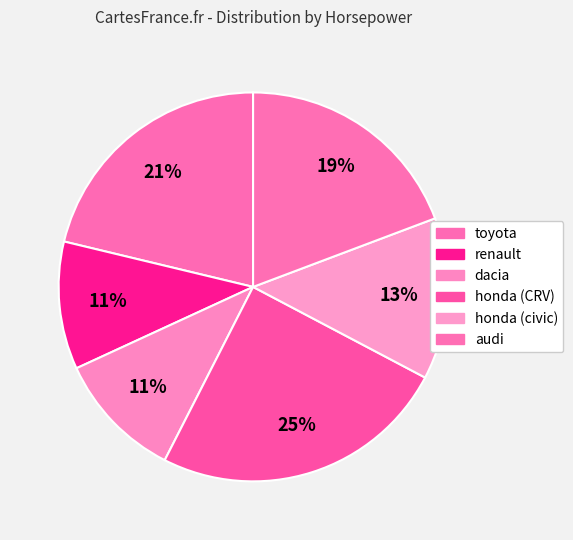

How many segments does this pie chart have?

6